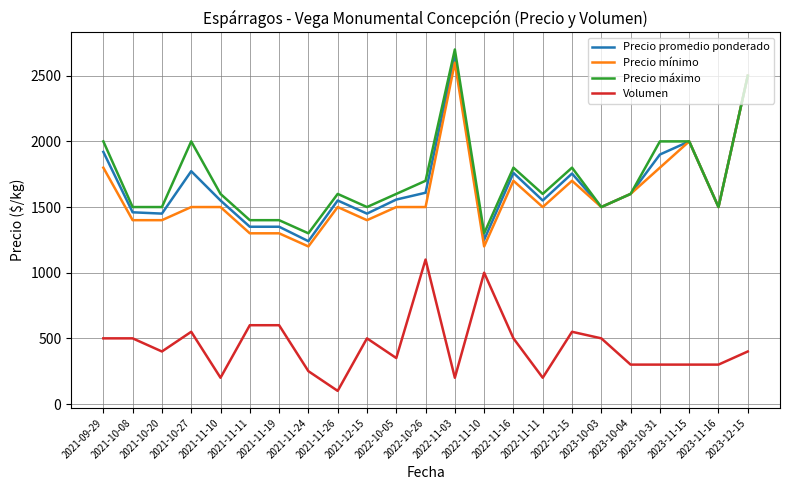

Where is the first local minimum for Volumen?

2021-10-20